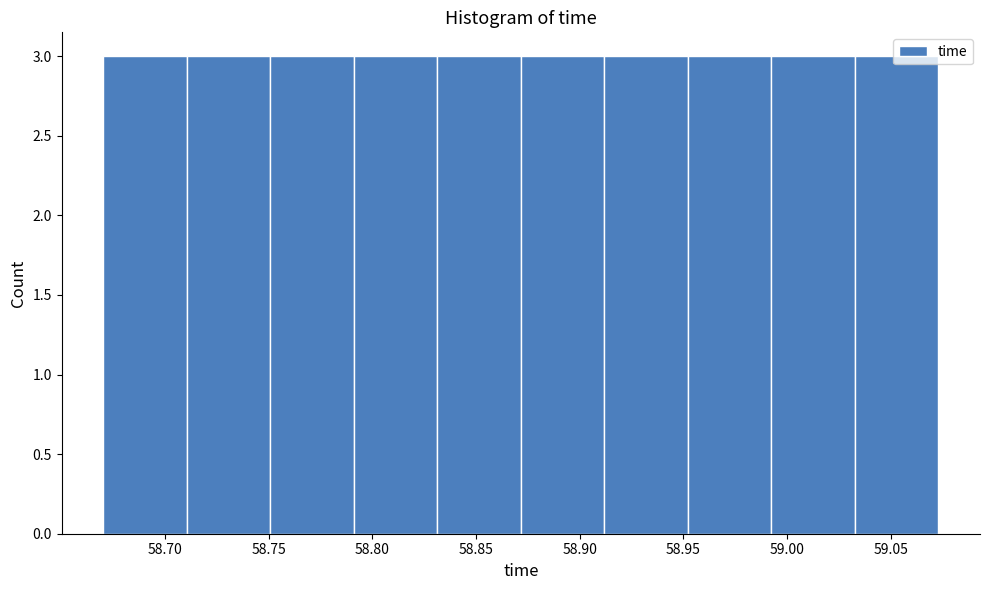

Reading left to right, transcribe this chart: for each bar, give the range it covers on the x-axis and its height. Neither the bar edges nor the heights are printed on the chart, so give them approximately, as read against the axes.

58.670 to 58.710: 3
58.710 to 58.750: 3
58.750 to 58.790: 3
58.790 to 58.830: 3
58.830 to 58.870: 3
58.870 to 58.910: 3
58.910 to 58.950: 3
58.950 to 58.990: 3
58.990 to 59.035: 3
59.035 to 59.075: 3